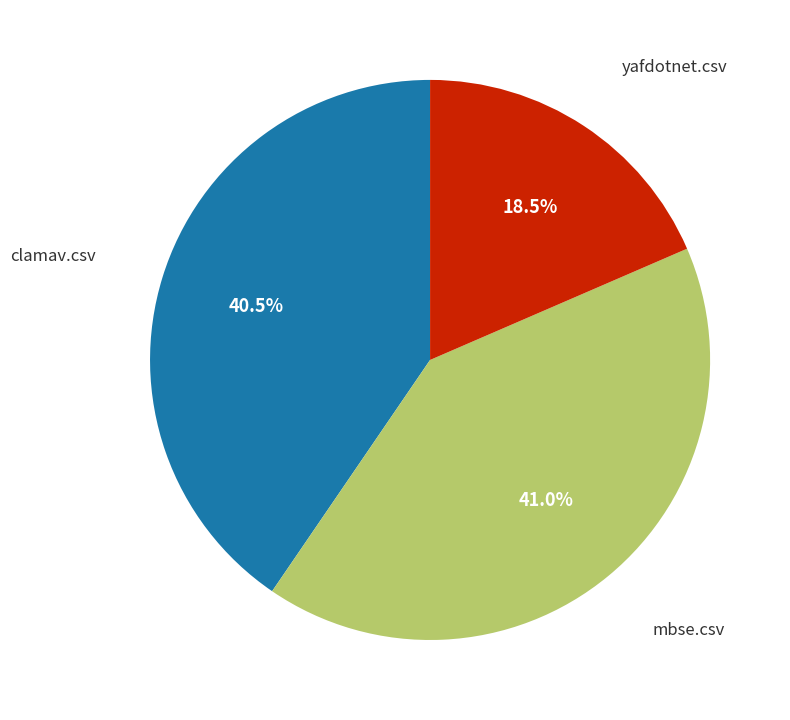

Is there any slice that represents more than half of the pie?

No